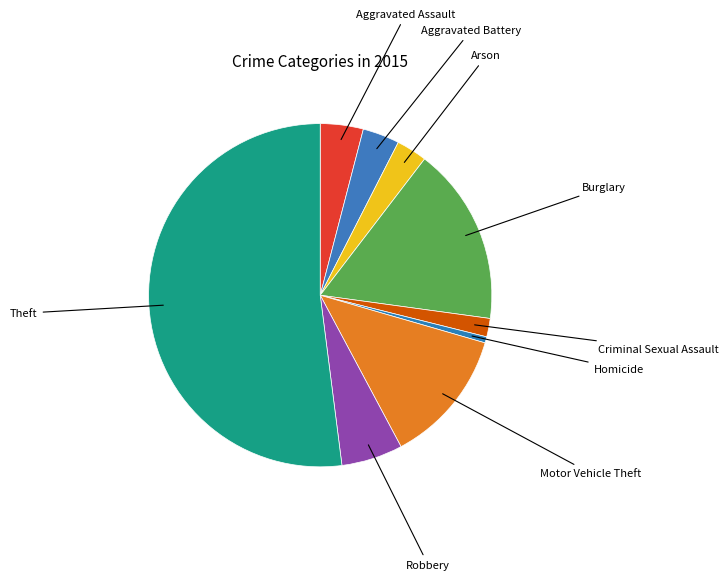

Rank the categories by value from lowest to highest.

Homicide, Criminal Sexual Assault, Arson, Aggravated Battery, Aggravated Assault, Robbery, Motor Vehicle Theft, Burglary, Theft